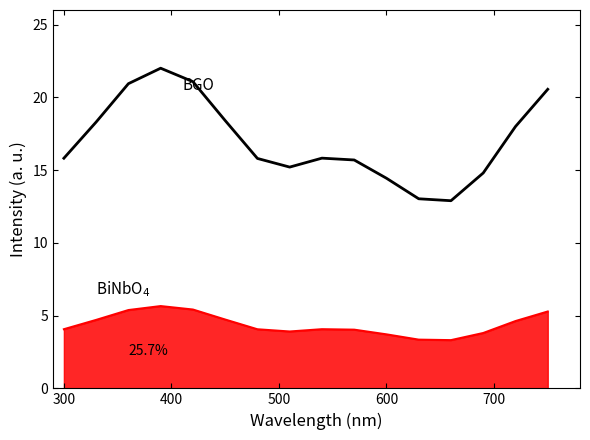

What is the greatest value displayed?

22.0